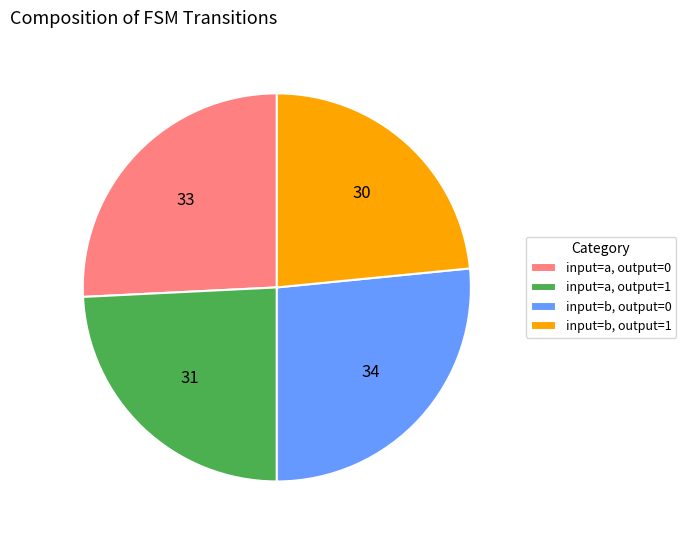

Is it true that input=b, output=1 is 23% of the pie?

True